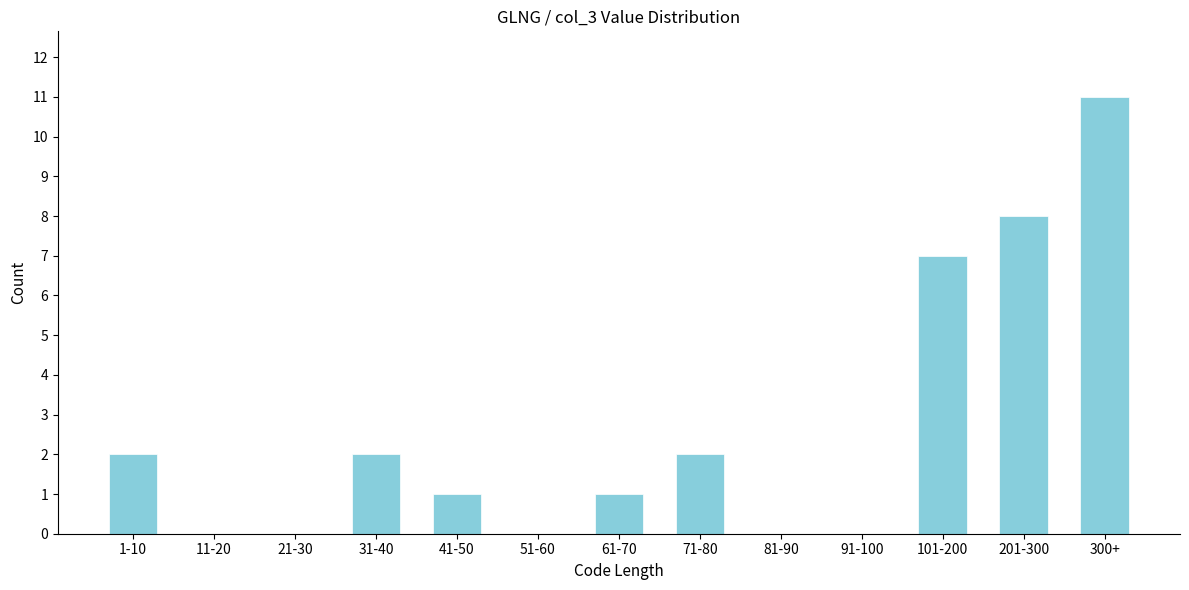

Reading left to right, what are all the values shown in this chart?

1-10=2	11-20=0	21-30=0	31-40=2	41-50=1	51-60=0	61-70=1	71-80=2	81-90=0	91-100=0	101-200=7	201-300=8	300+=11